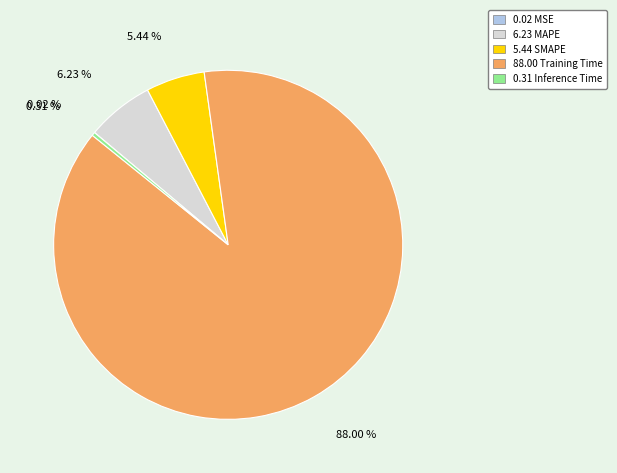

Is there a majority slice in this chart?

Yes